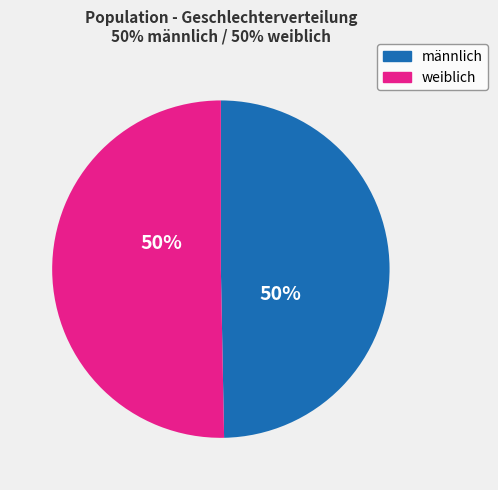

How many segments does this pie chart have?

2